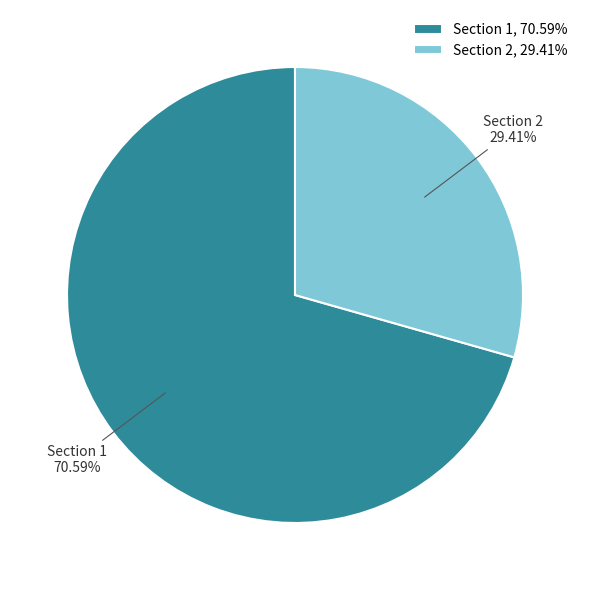

To the nearest percent, what is the difference between the largest and smallest slice percentages?

41%